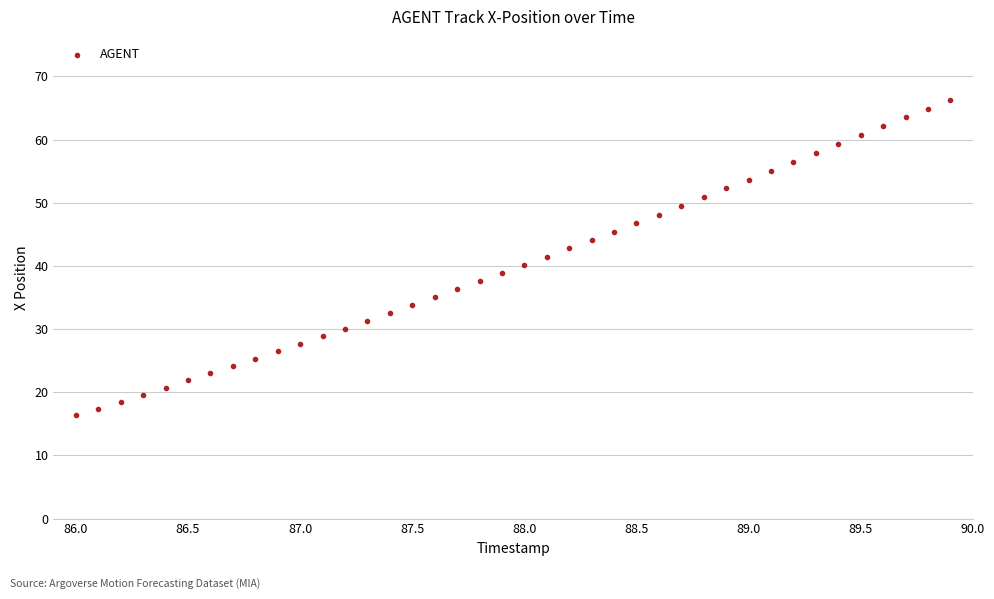

What is the range of Y values (max minus min)?

50.0